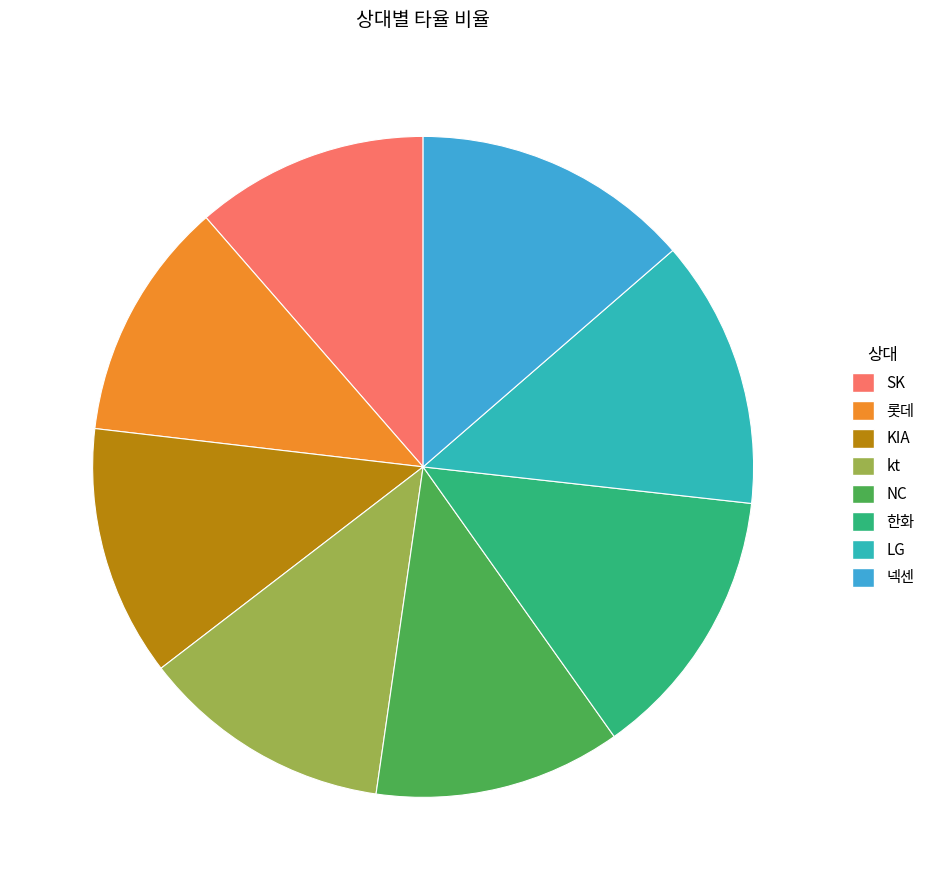

How many slices are in this pie chart?

8